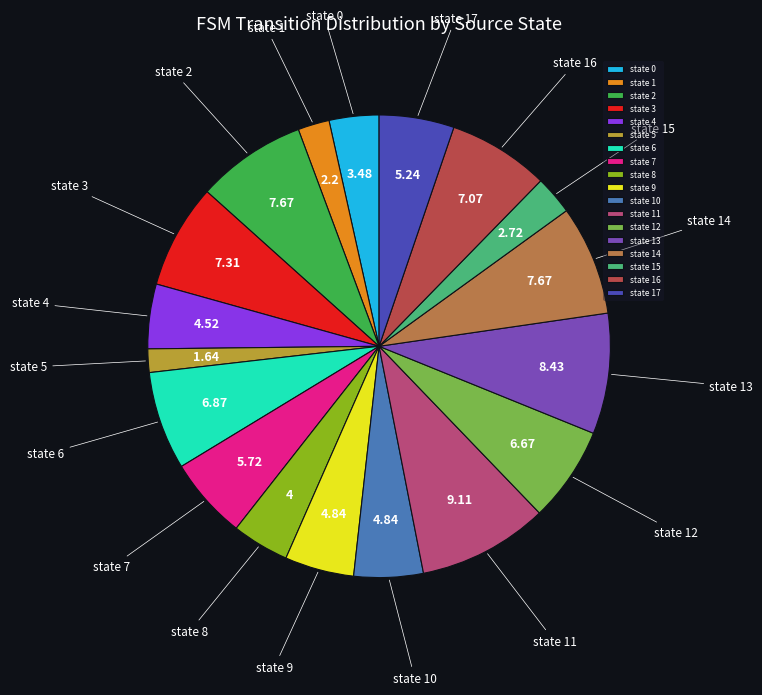

Is there a majority slice in this chart?

No